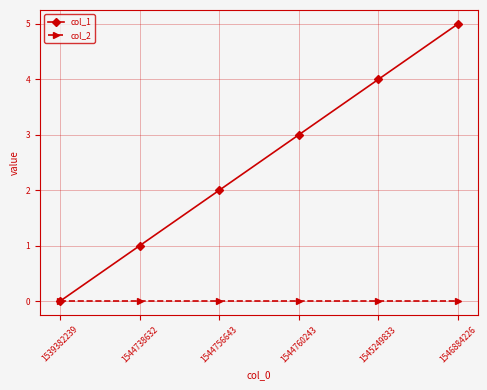

What is the greatest value displayed?

5